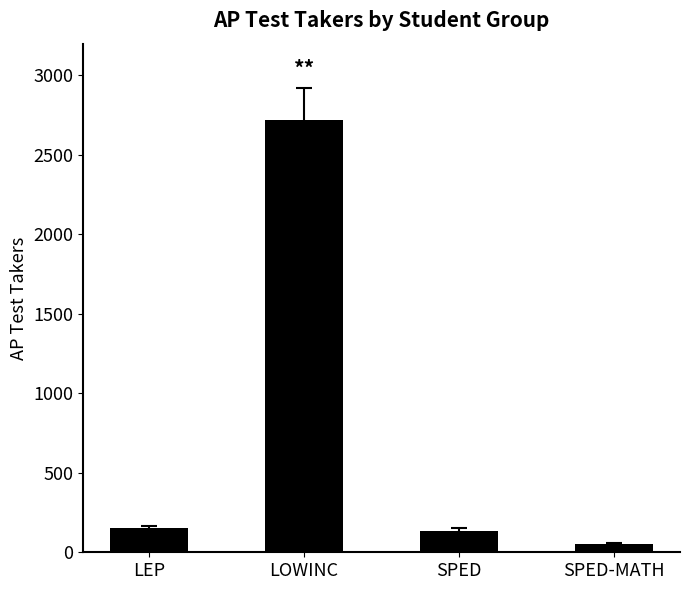

Does the chart contain stacked bars?

No